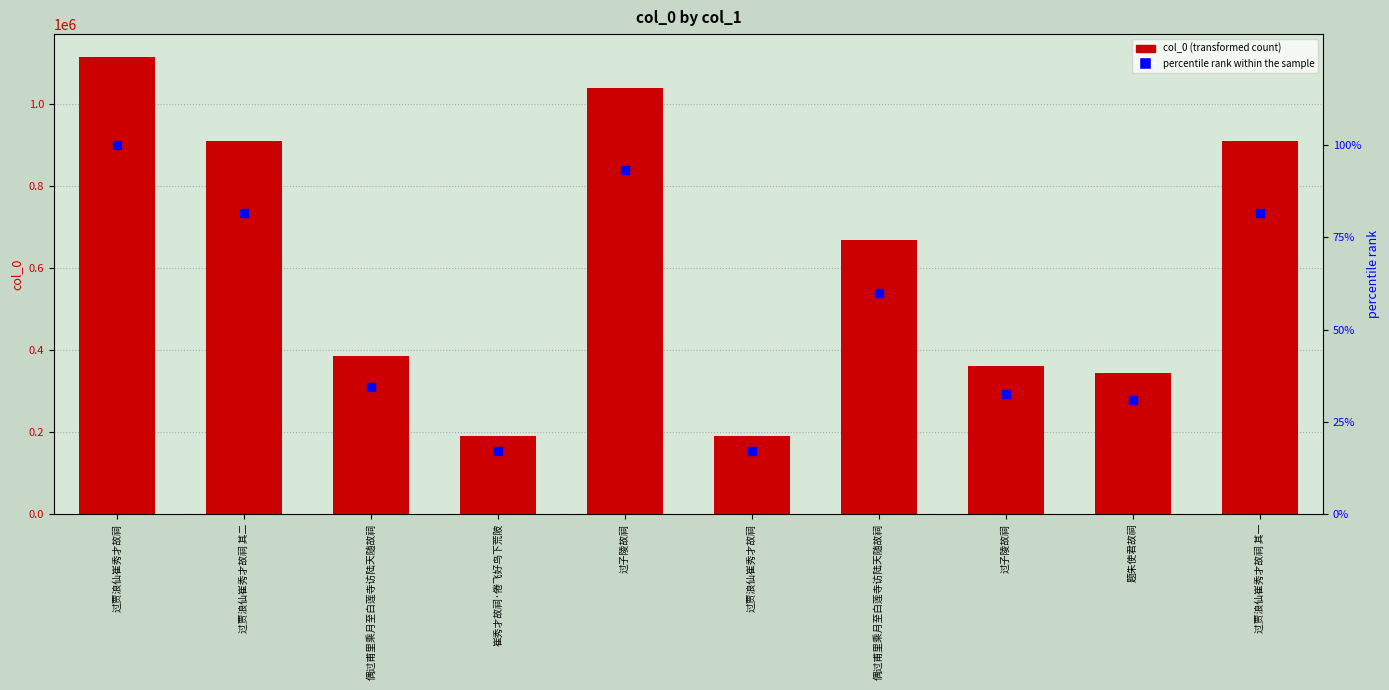

Which series has the largest Y range (max minus min)?

col_0